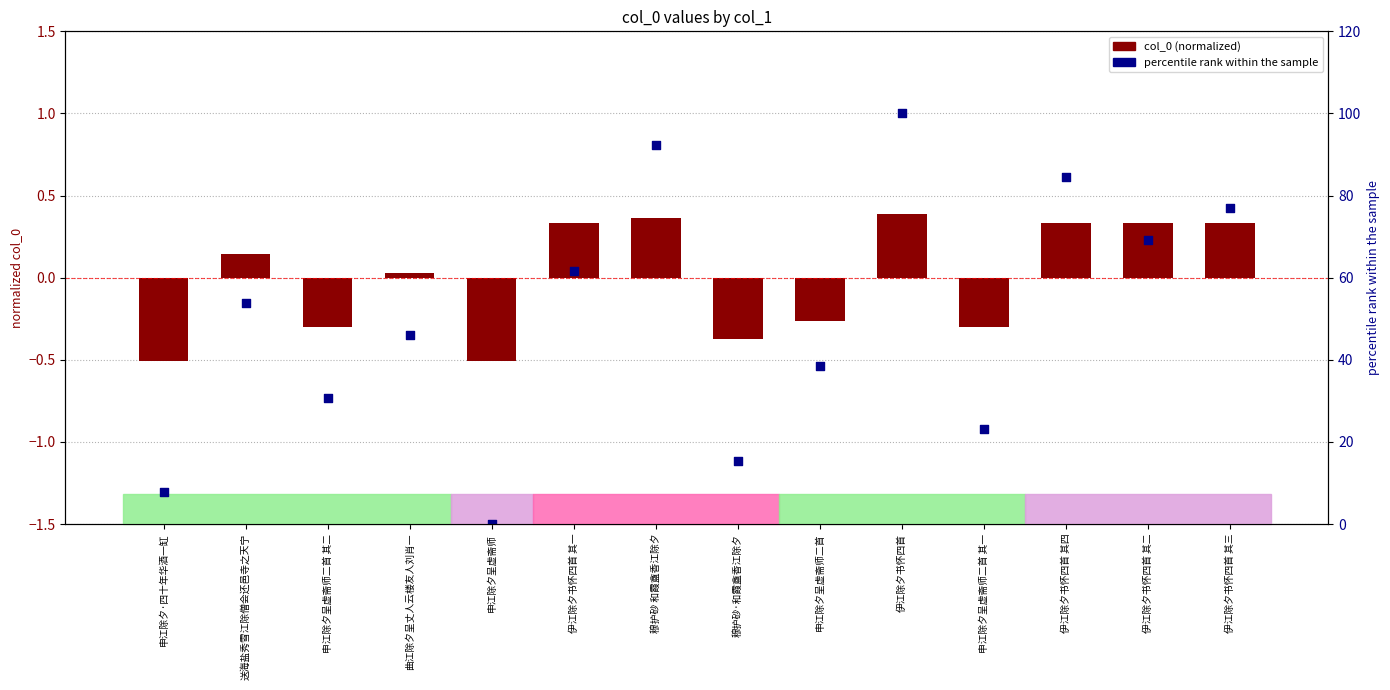

Which series has the largest total across all categories?

percentile rank